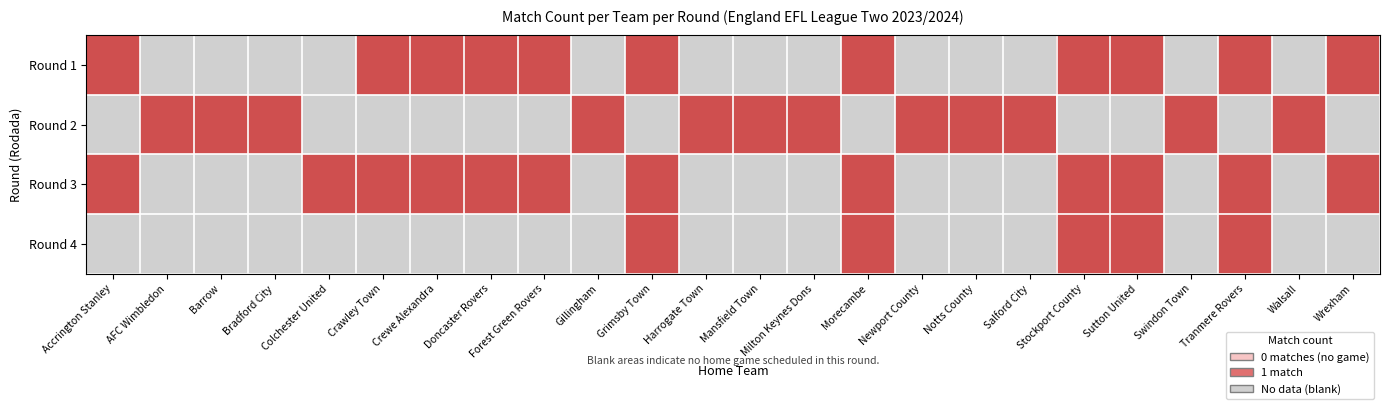

What is the difference between the highest and lowest values at Crewe Alexandra?

1